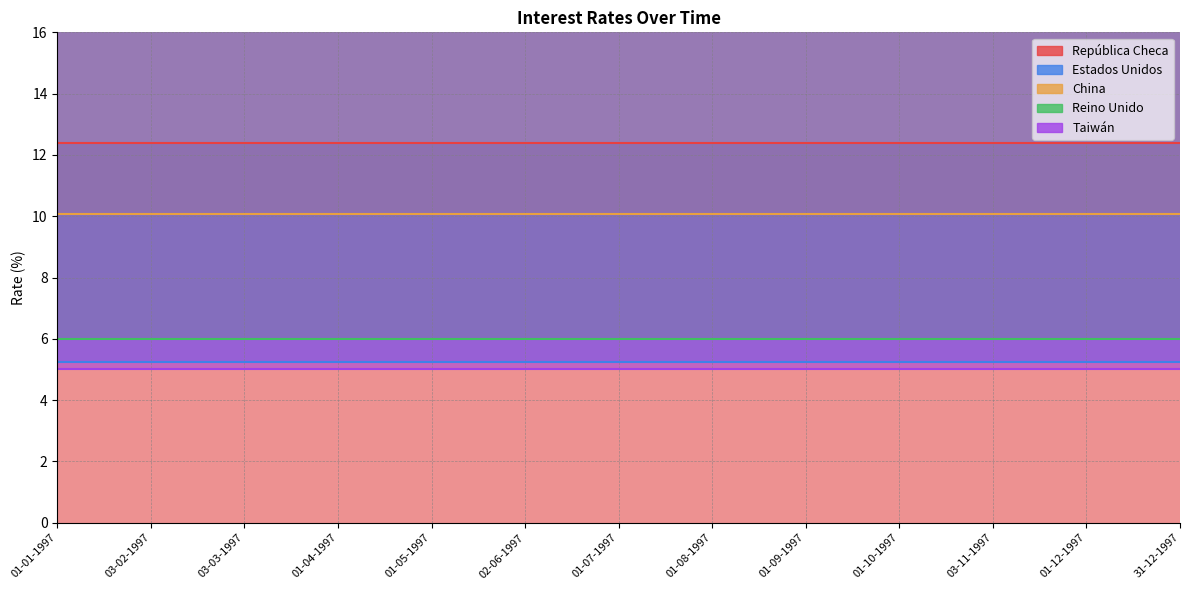

Between 01-09-1997 and 01-01-1997, which is larger?

01-09-1997